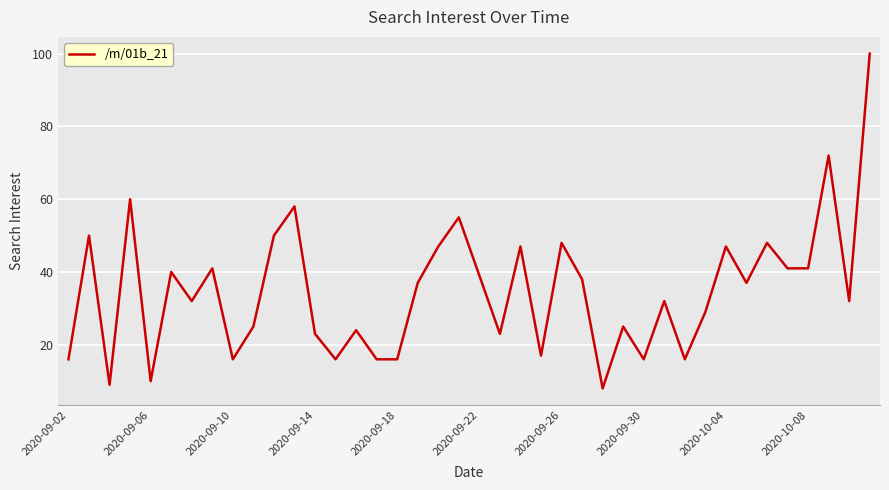

What is the difference between the maximum and minimum values?

92